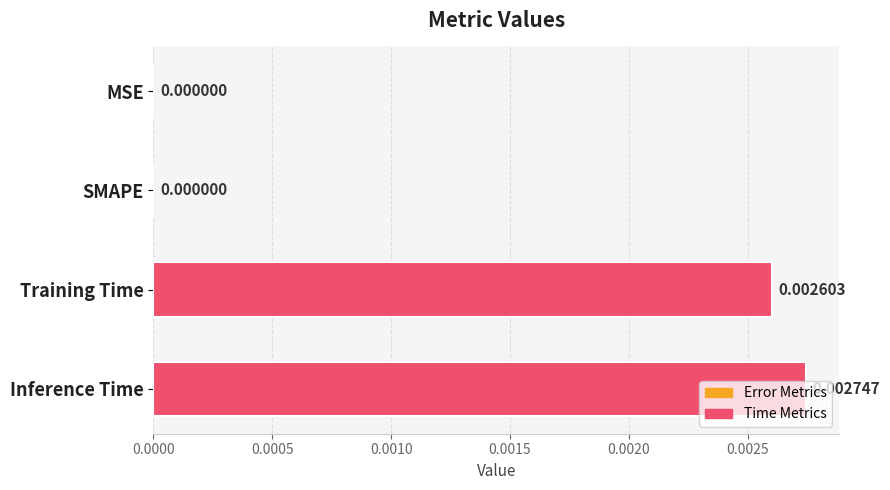

How many values exceed 0?

2